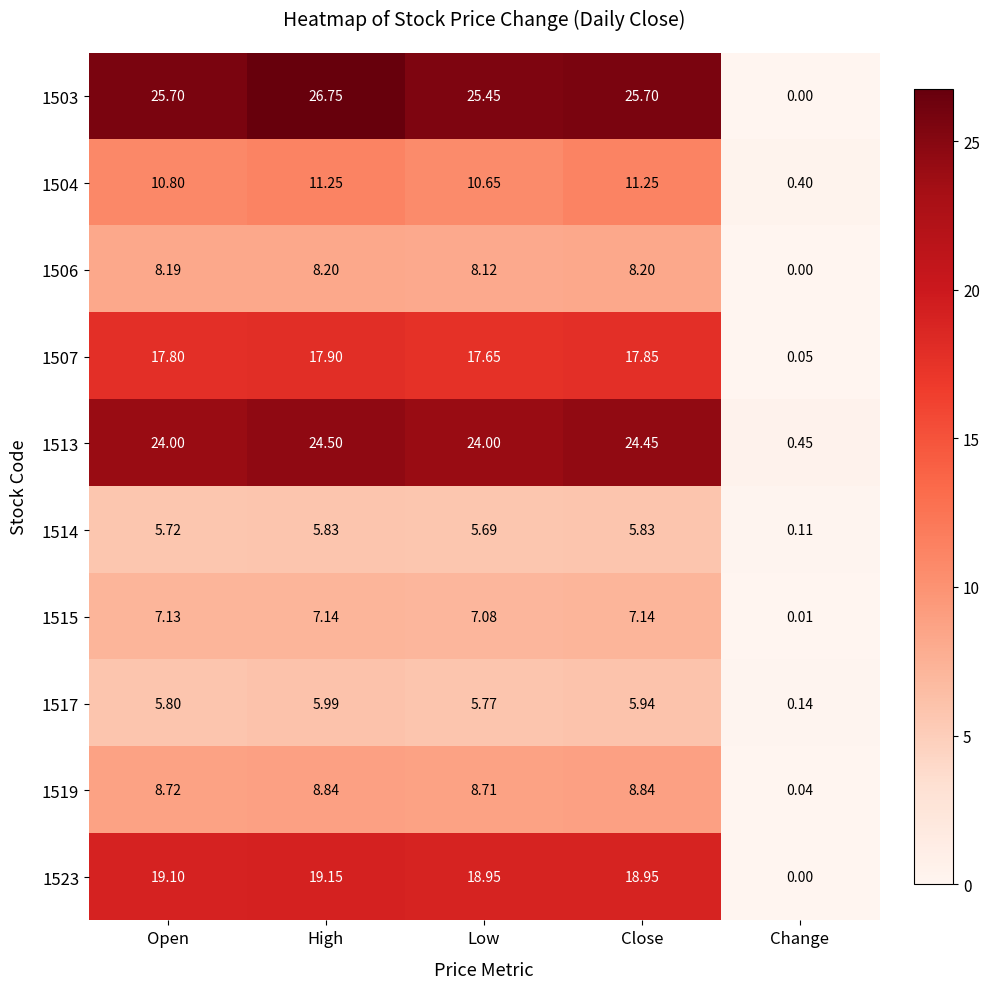

At which label does 1514 reach its minimum?

Change